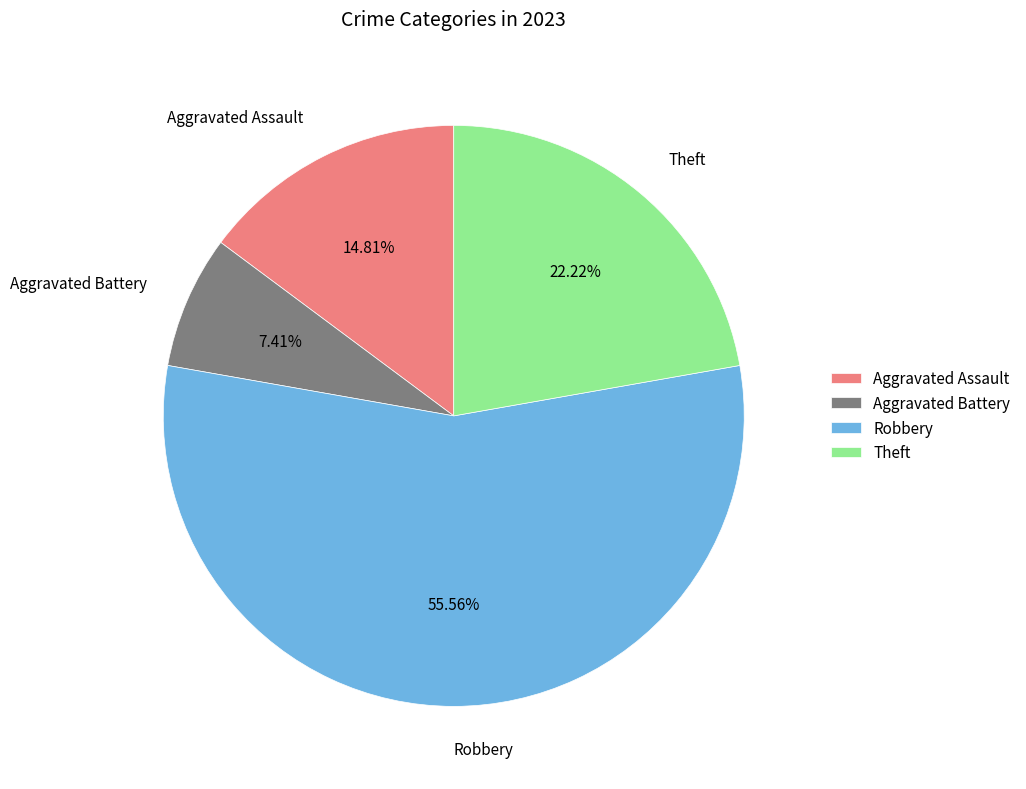

Which category accounts for the majority?

Robbery